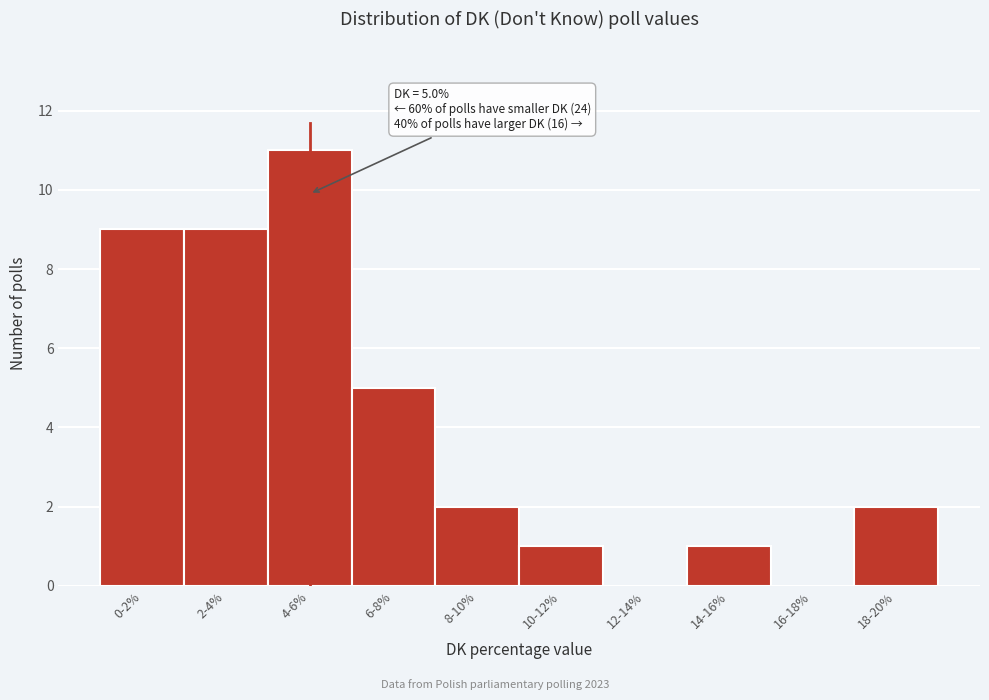

Reading right to left, transcribe all the data shown in this chart.

18-20%=2	16-18%=0	14-16%=1	12-14%=0	10-12%=1	8-10%=2	6-8%=5	4-6%=11	2-4%=9	0-2%=9